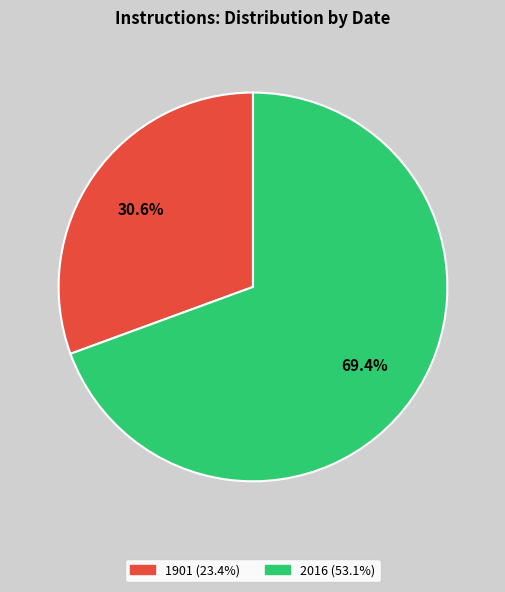

Does 1901 account for over 50% of the chart?

No